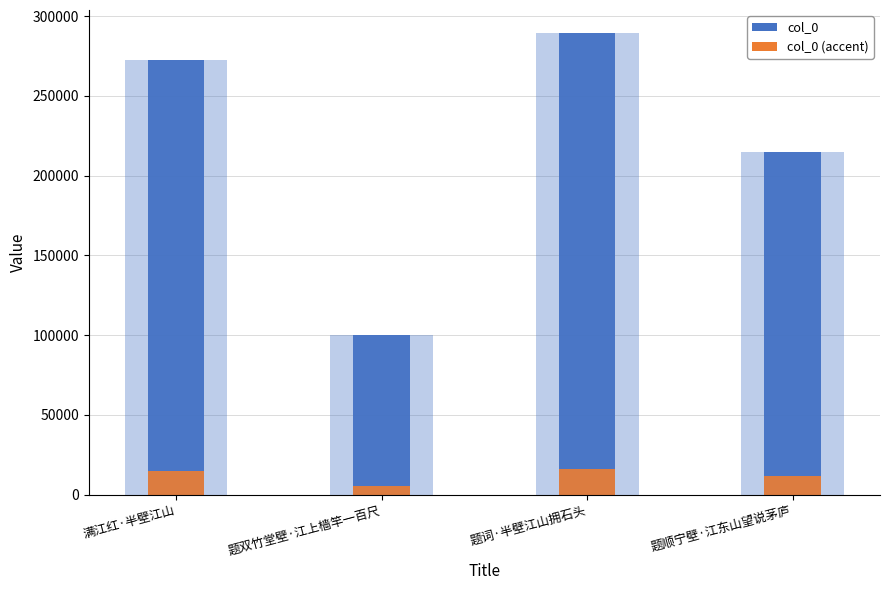

Between 题词·半壁江山拥石头 and 满江红·半壁江山, which is larger?

题词·半壁江山拥石头